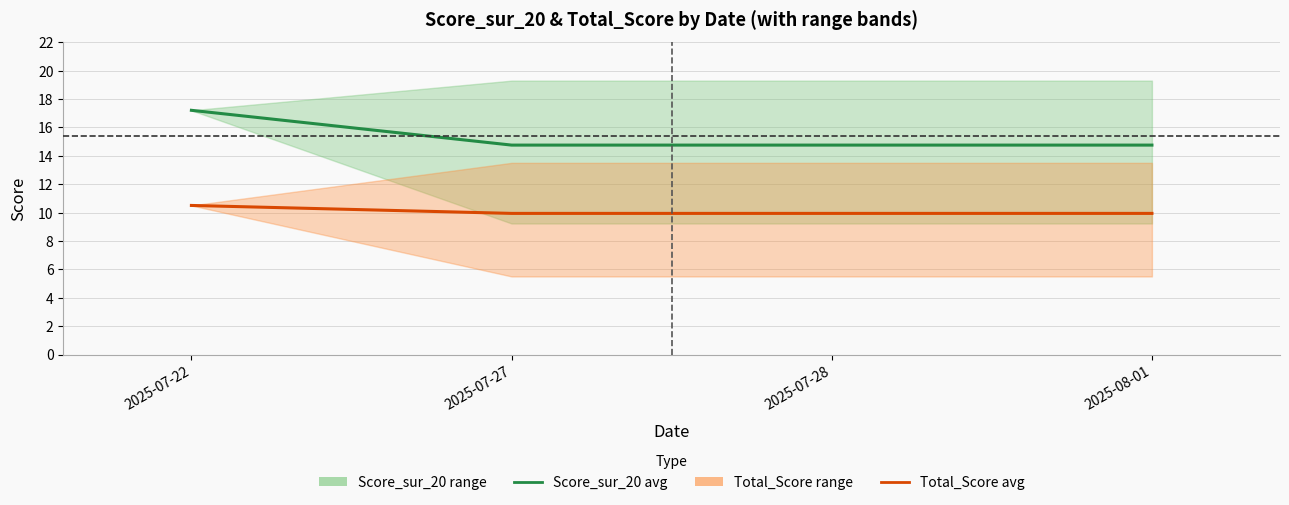

What is the label of the 2nd point from the left?

2025-07-27